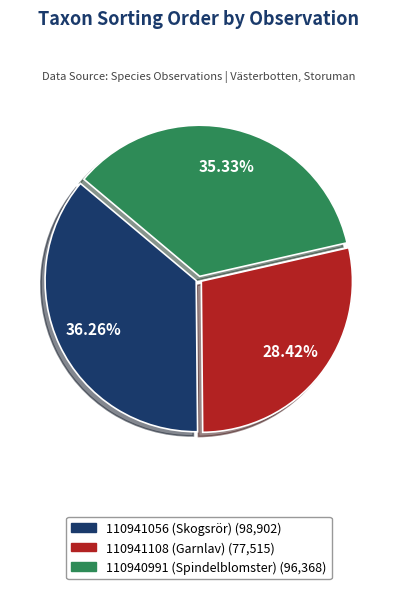

Is it true that 110941108 (Garnlav) is 28% of the pie?

True